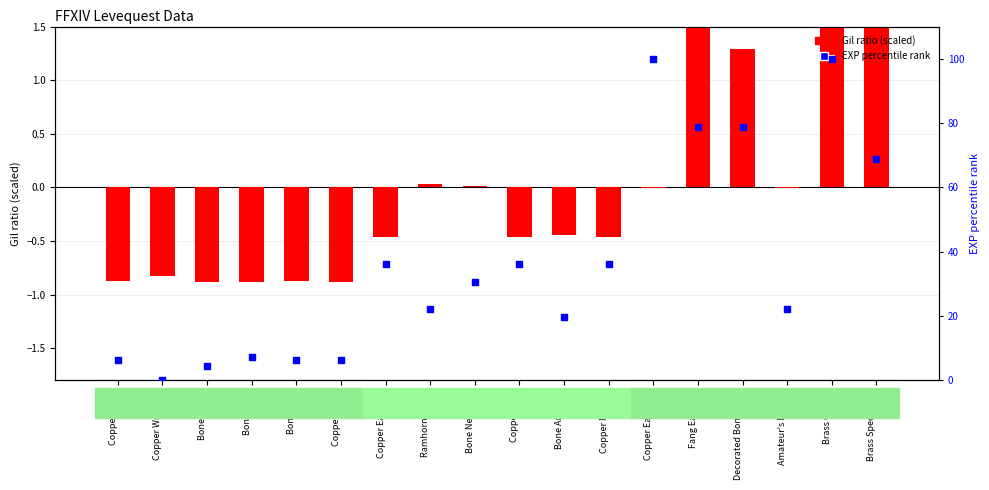

Which series reaches the minimum Y coordinate?

Gil ratio (scaled)